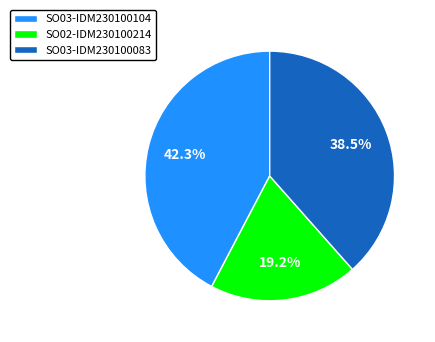

True or false: SO03-IDM230100083 accounts for 32% of the total.

False